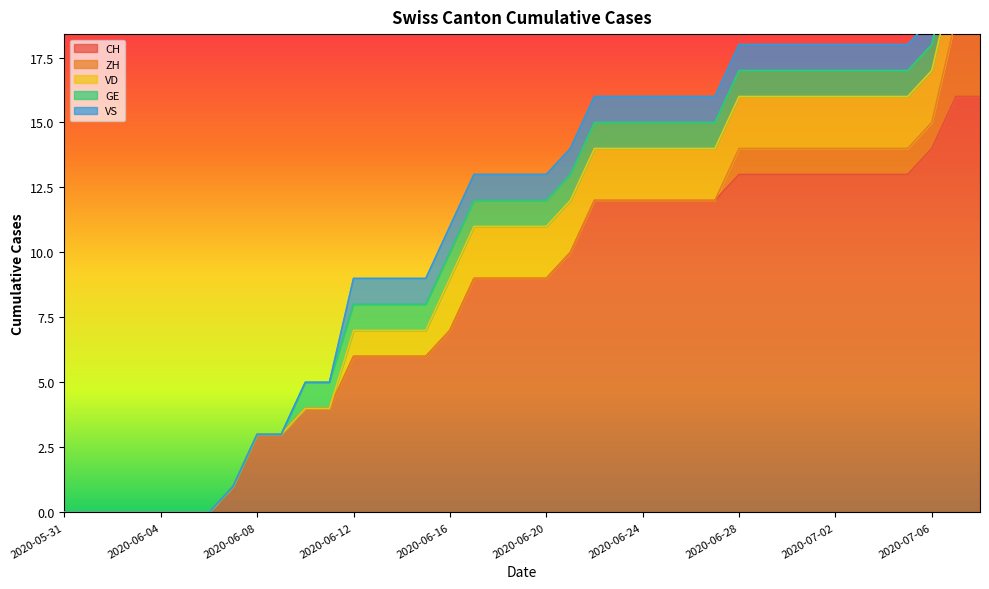

What is the sum of all GE values?

29